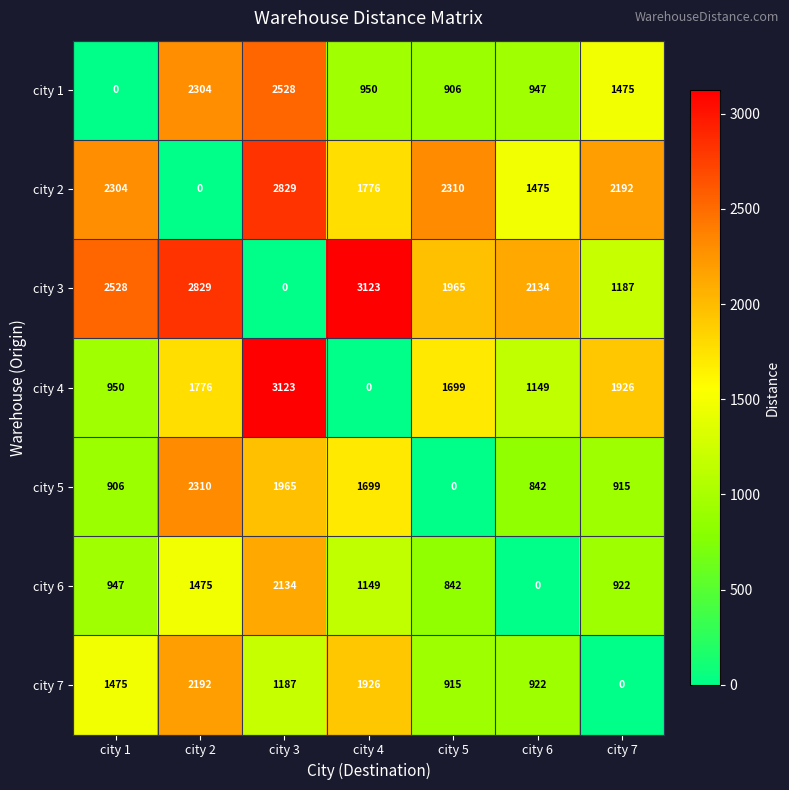

What is the difference between the maximum and second lowest values in the city 6 series?

1292